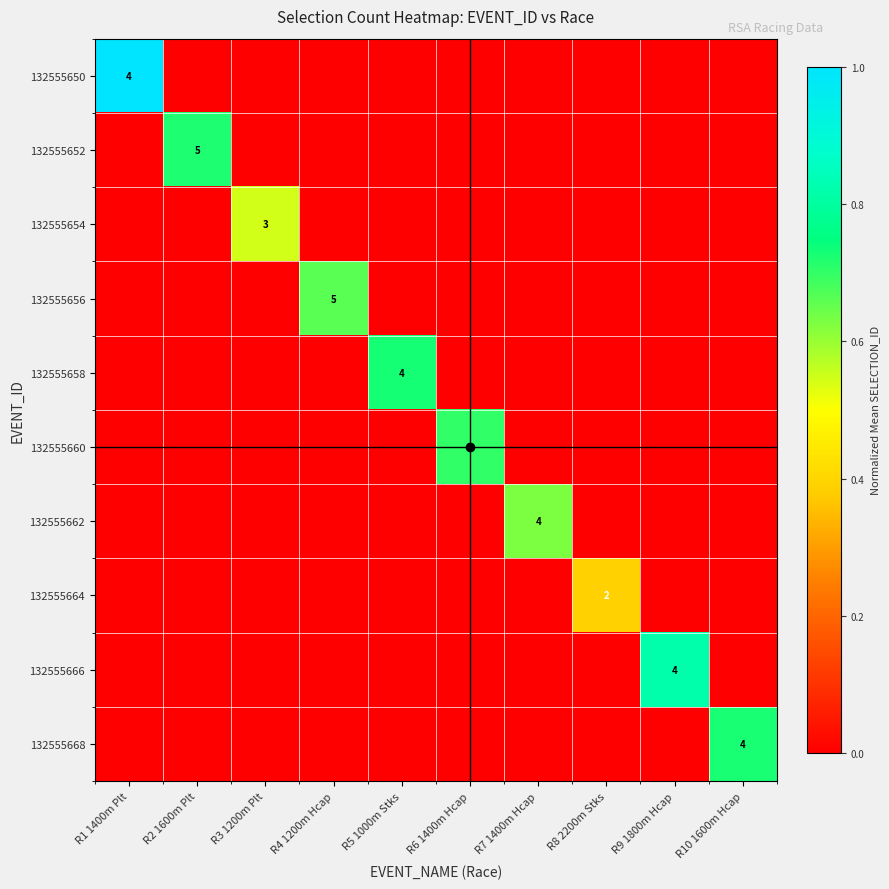

At R4 1200m Hcap, list the series in order from smallest to largest.

132555650, 132555652, 132555654, 132555658, 132555660, 132555662, 132555664, 132555666, 132555668, 132555656